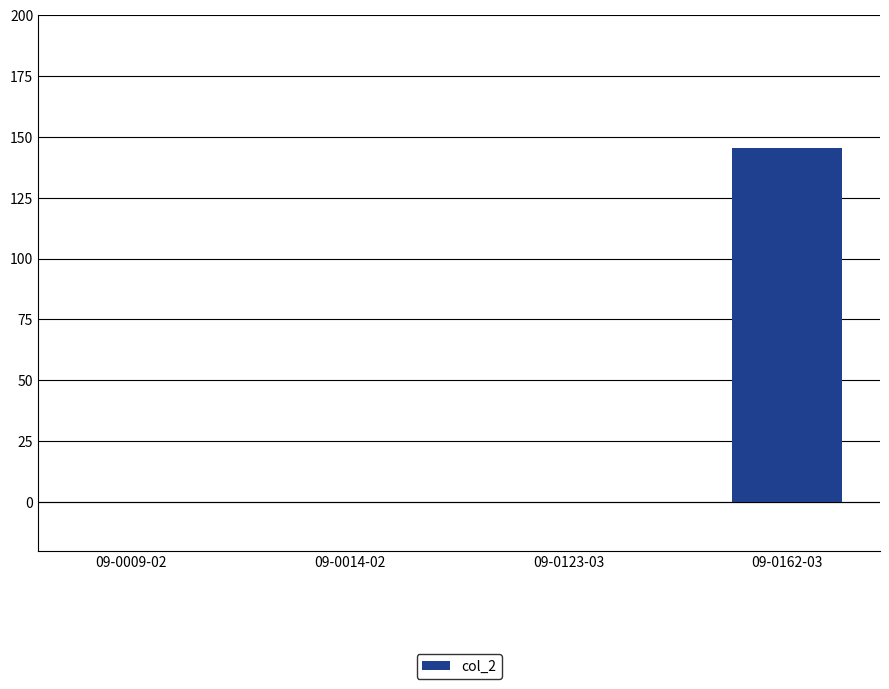

What is the sum of all values?

145.6